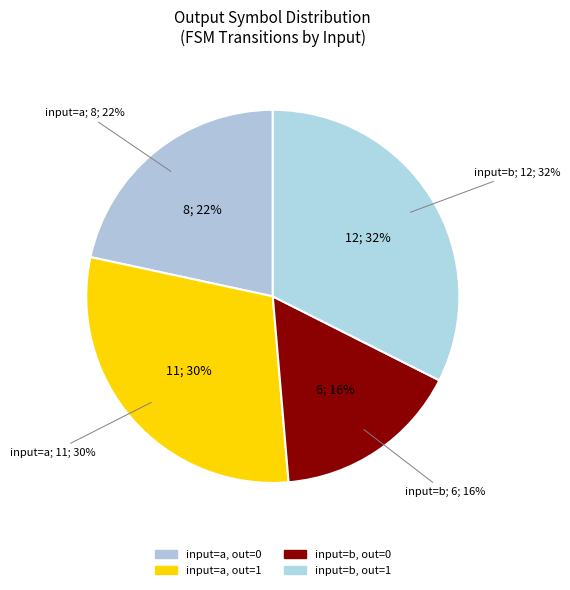

Is there a majority slice in this chart?

No